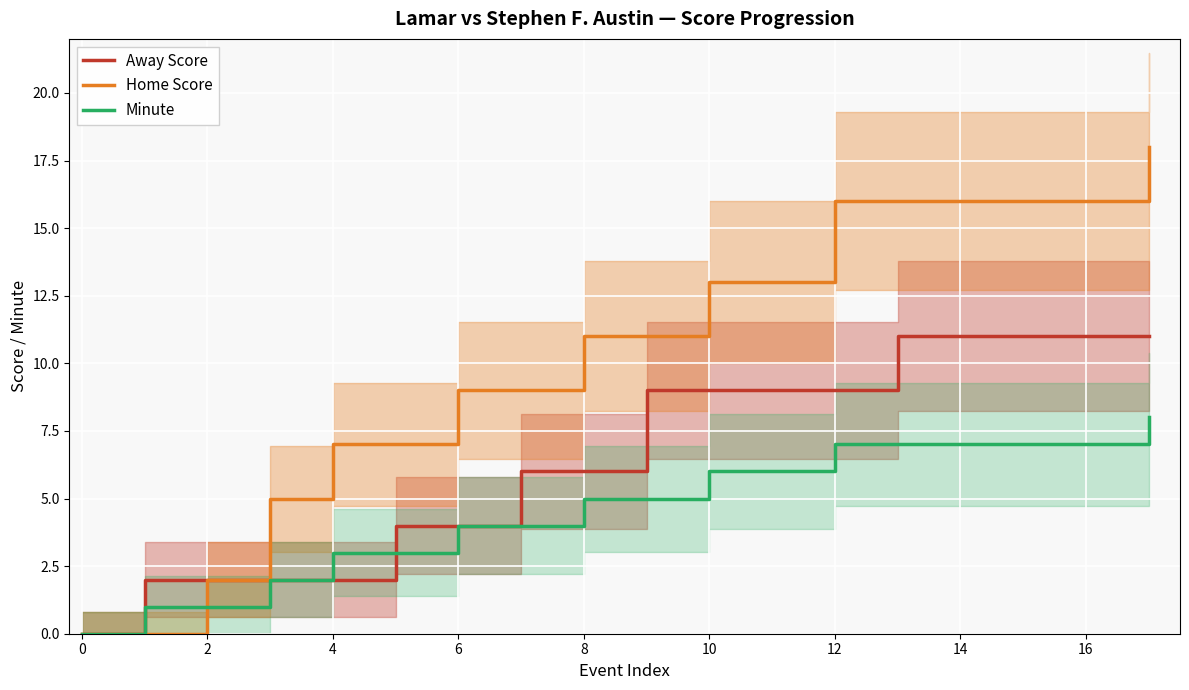

What is the difference between the maximum and second lowest values in the Away Score series?

9